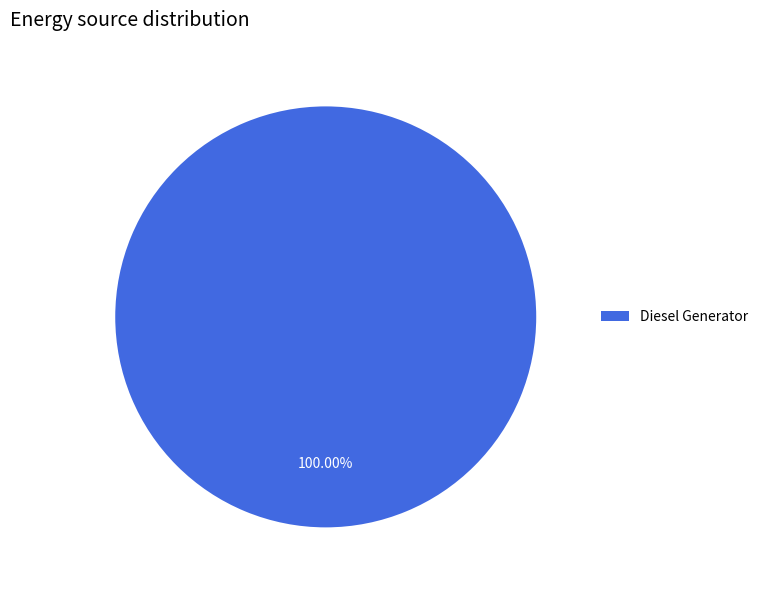

Rank the categories by value from highest to lowest.

Diesel Generator